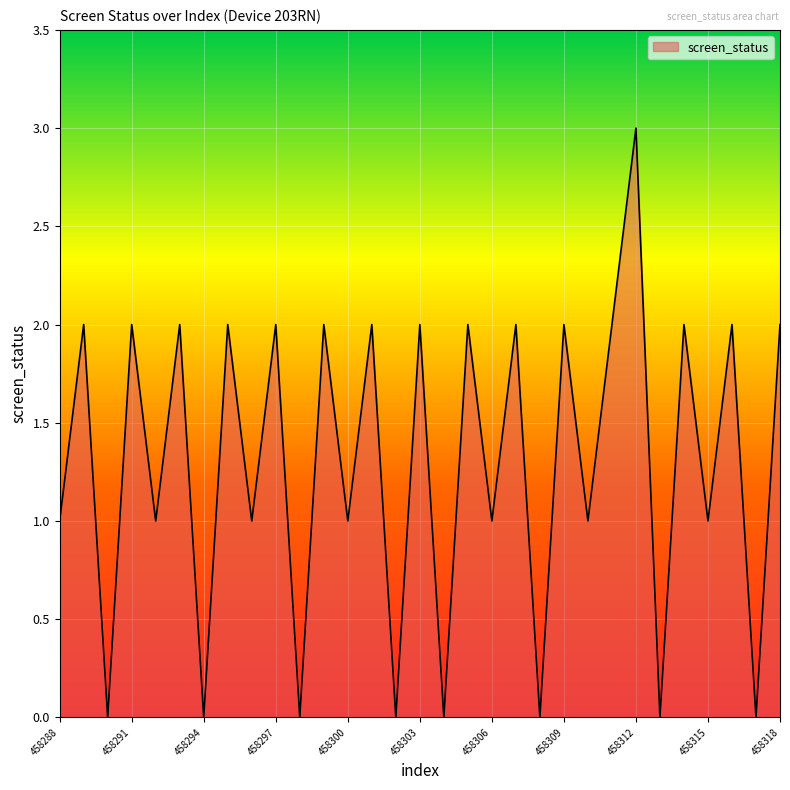

What is the sum of all values?

40